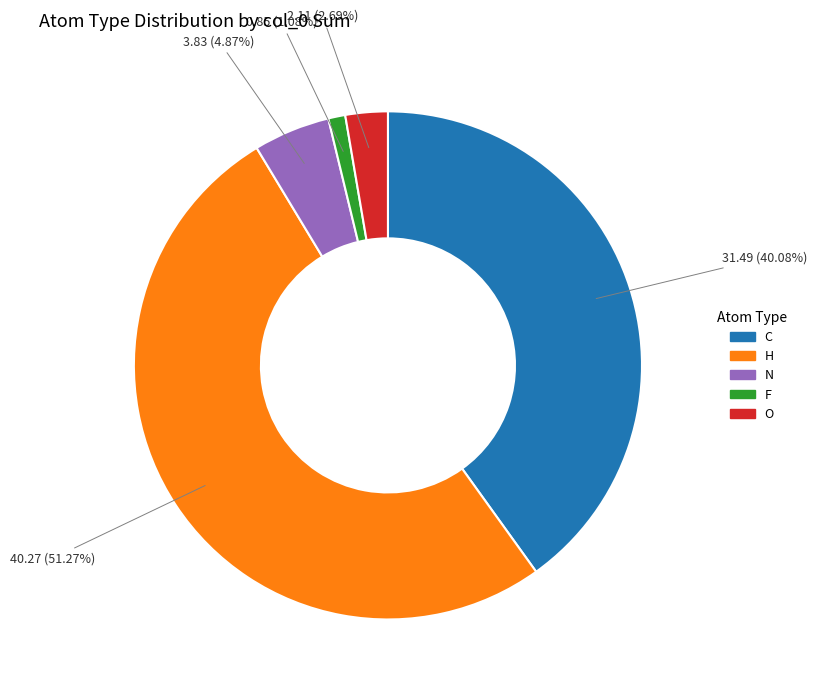

What percentage is NOT represented by C?

59.9%